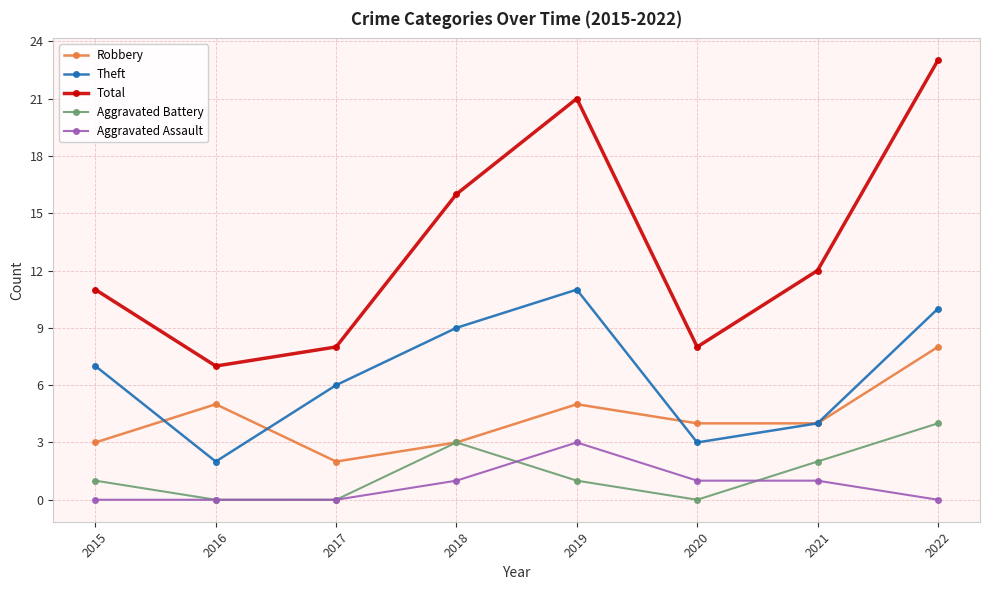

At which label does Total first exceed 12?

2018